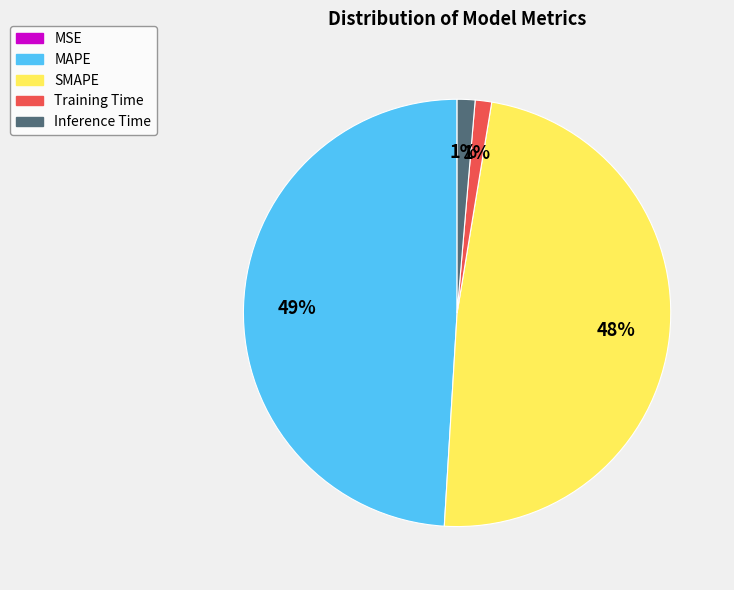

Does any single category account for the majority?

No